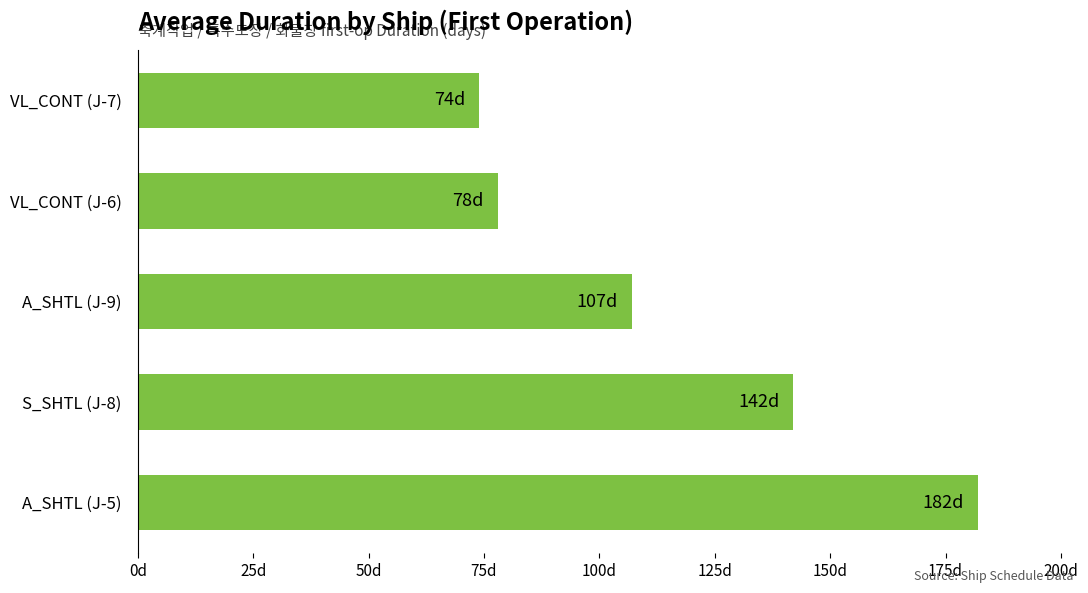

Does the chart contain any negative values?

No